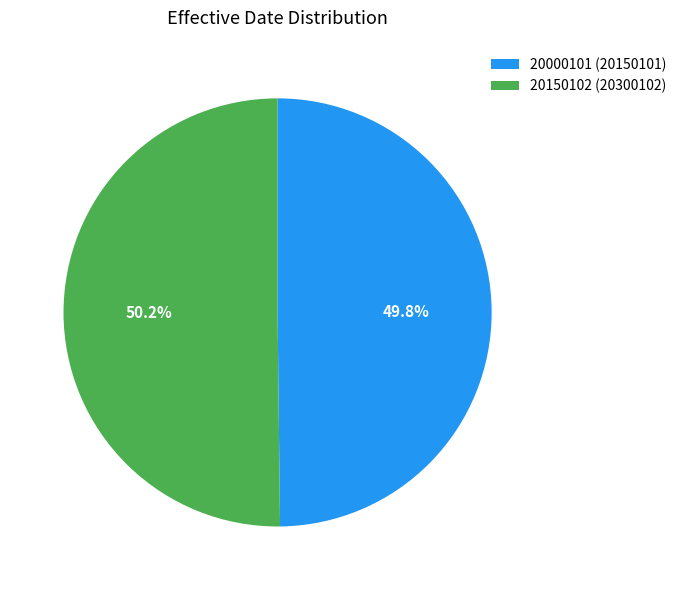

Is it true that 20150102 is 50% of the pie?

True